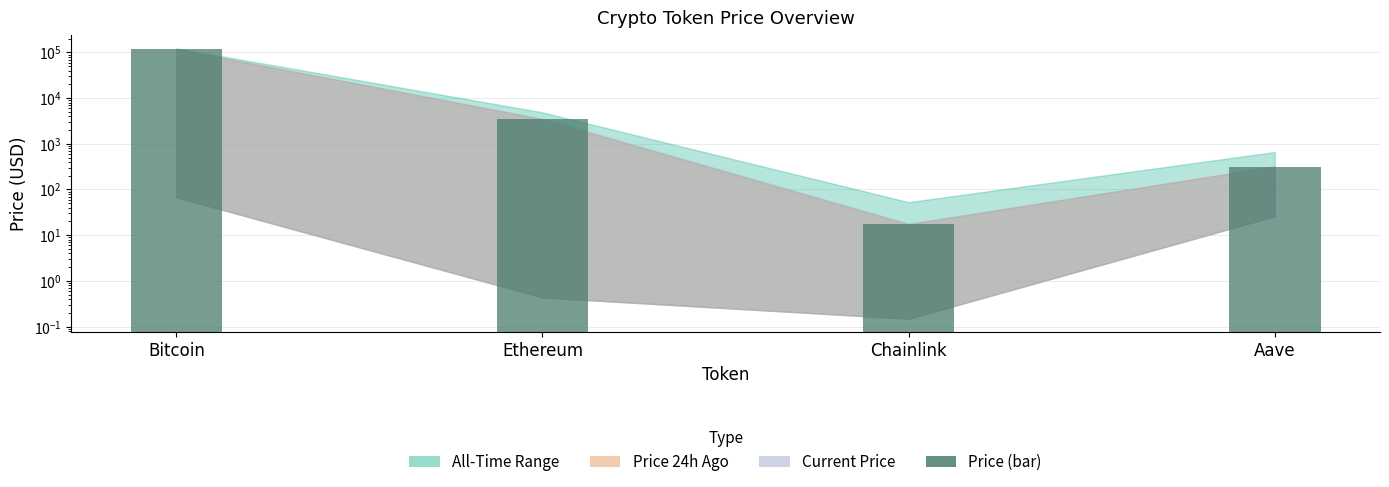

Reading left to right, list all the values displayed in this chart.

Bitcoin=117763.0	Ethereum=3549.1	Chainlink=17.9	Aave=316.6